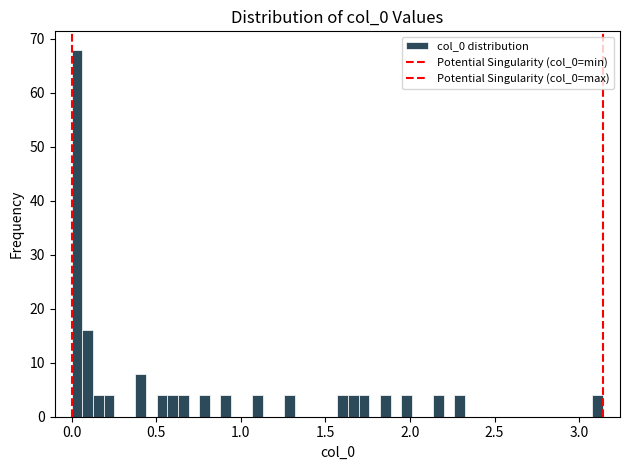

Around what value on the x-axis is the tallest bar? Give the approximate position of its centre, as read against the axis.

0.05